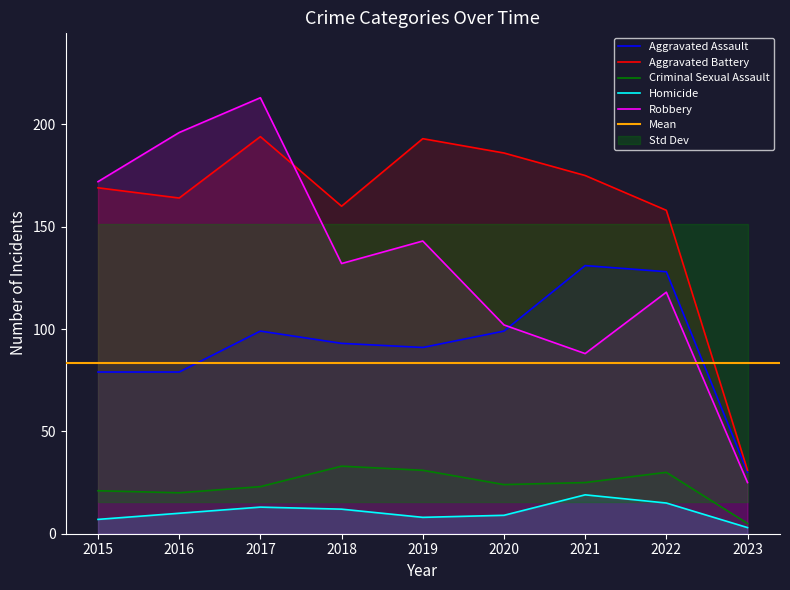

The Aggravated Assault series shows 79 at 2016. True or false?

True